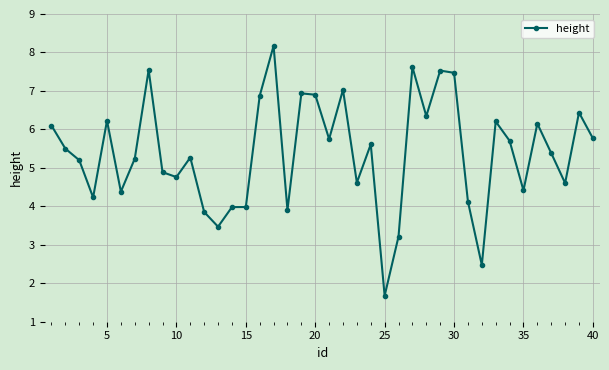

What is the value of the 5th point from the left?

6.2